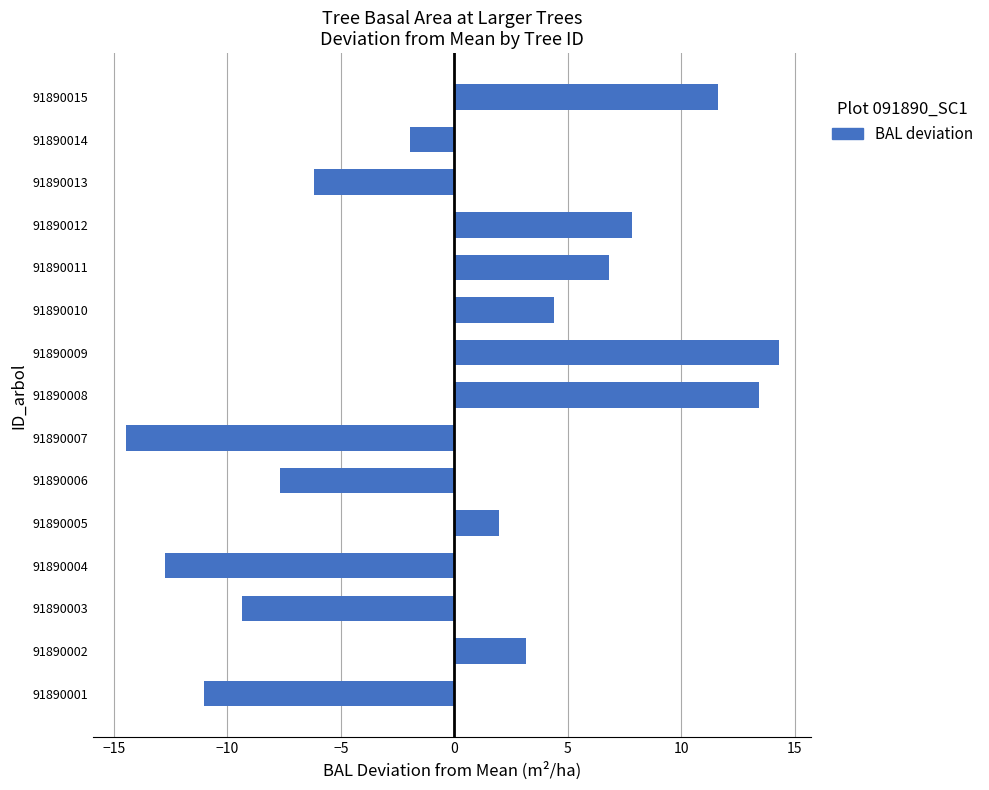

What is the minimum value shown in the chart?

-14.5